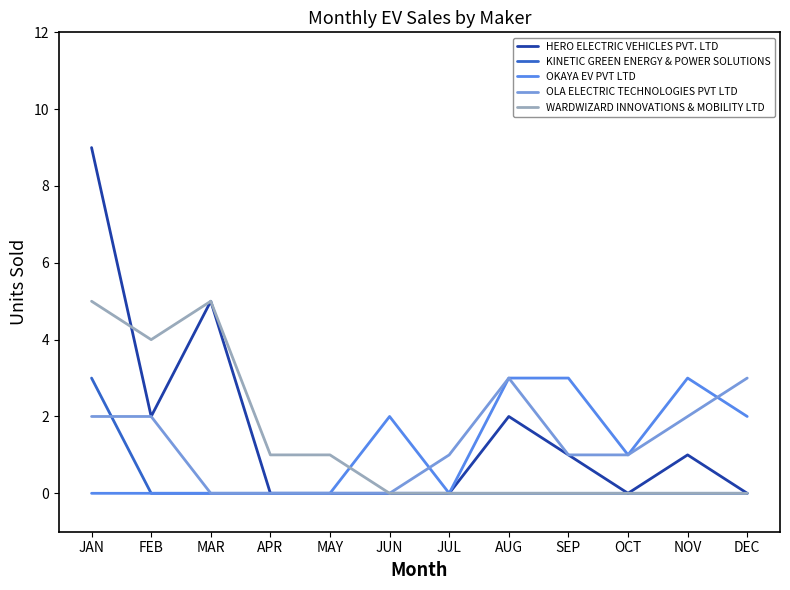

Count the WARDWIZARD INNOVATIONS & MOBILITY LTD values in the range 0 to 4.

10